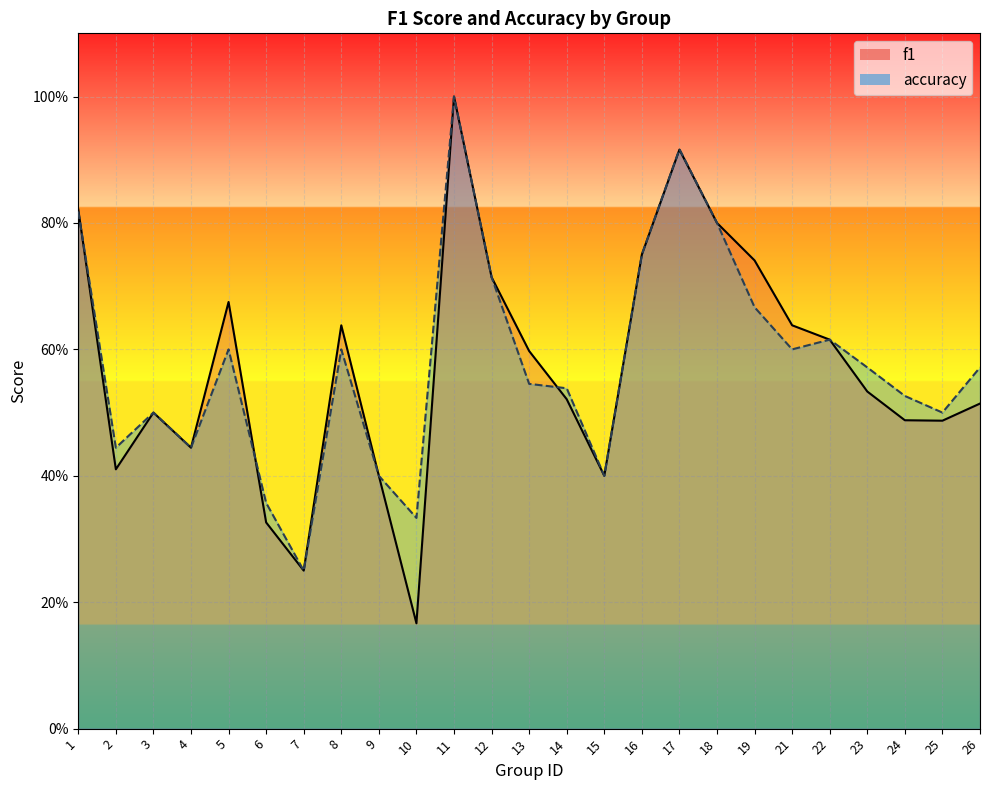

Where do accuracy and f1 first cross each other?

1 and 2